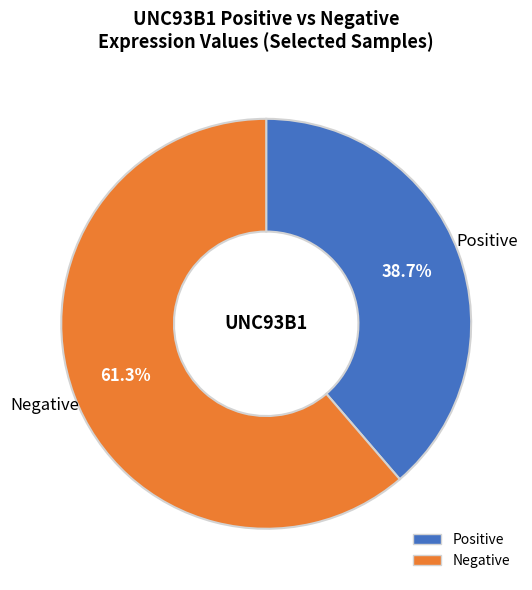

Is there any slice that represents more than half of the pie?

Yes